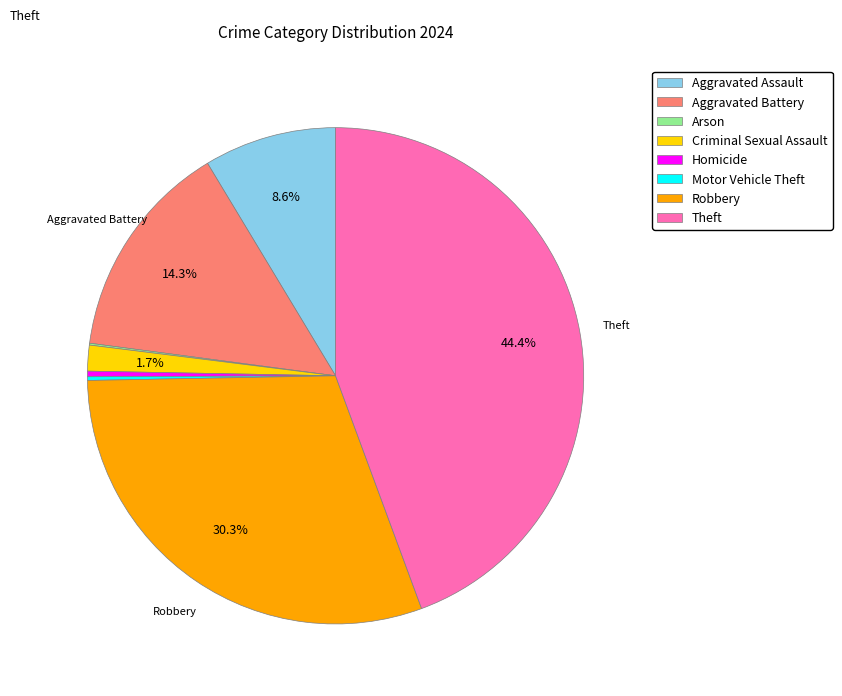

What portion of the pie excludes Aggravated Battery?

85.7%